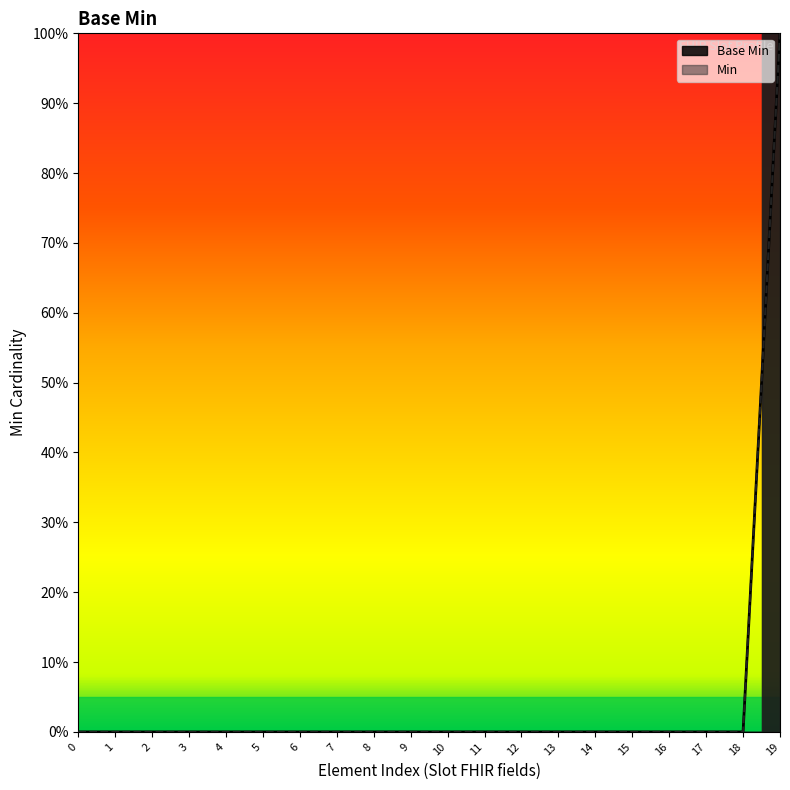

What is the difference between the maximum and minimum values?

1